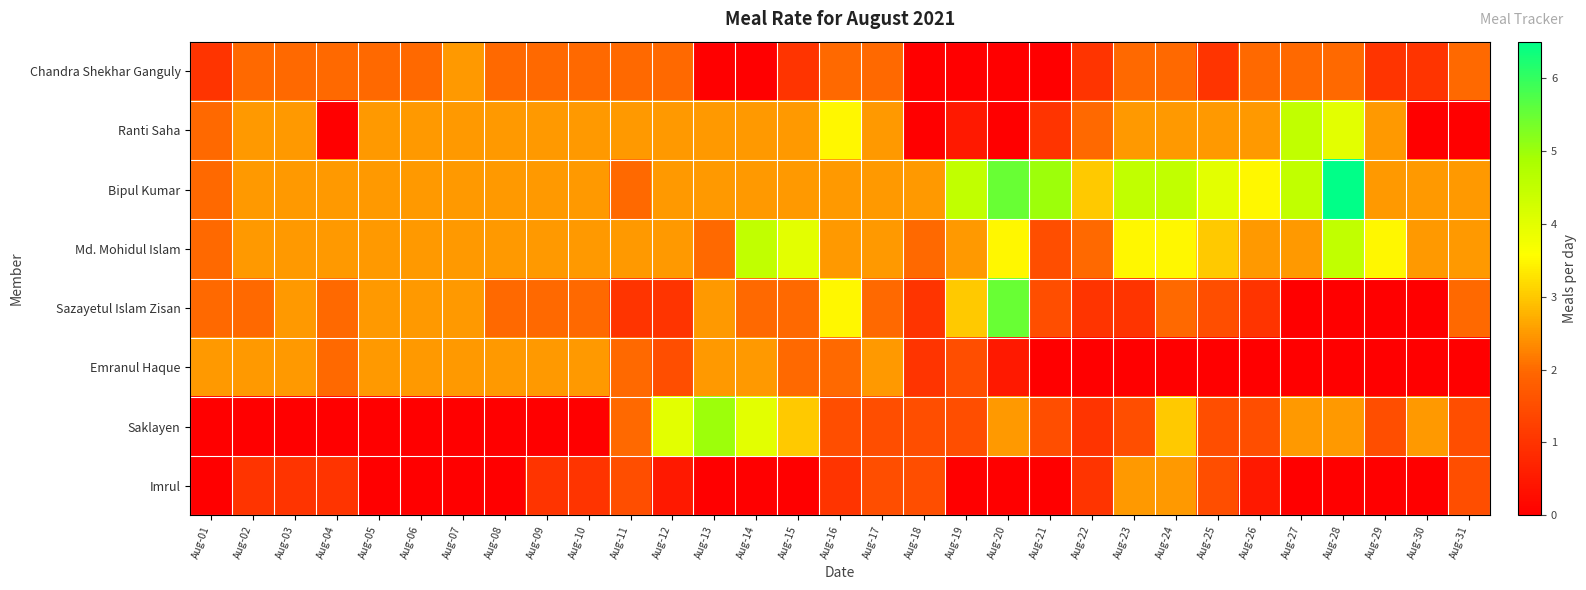

Between Aug-15 and Aug-02, which is larger?

Aug-02